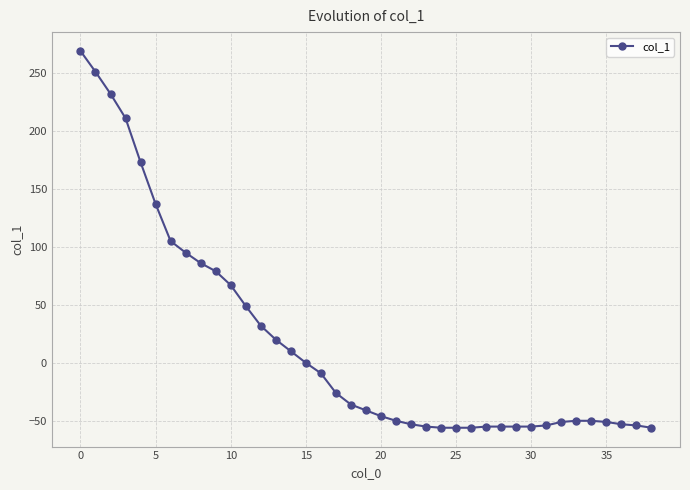

What is the maximum value shown in the chart?

269